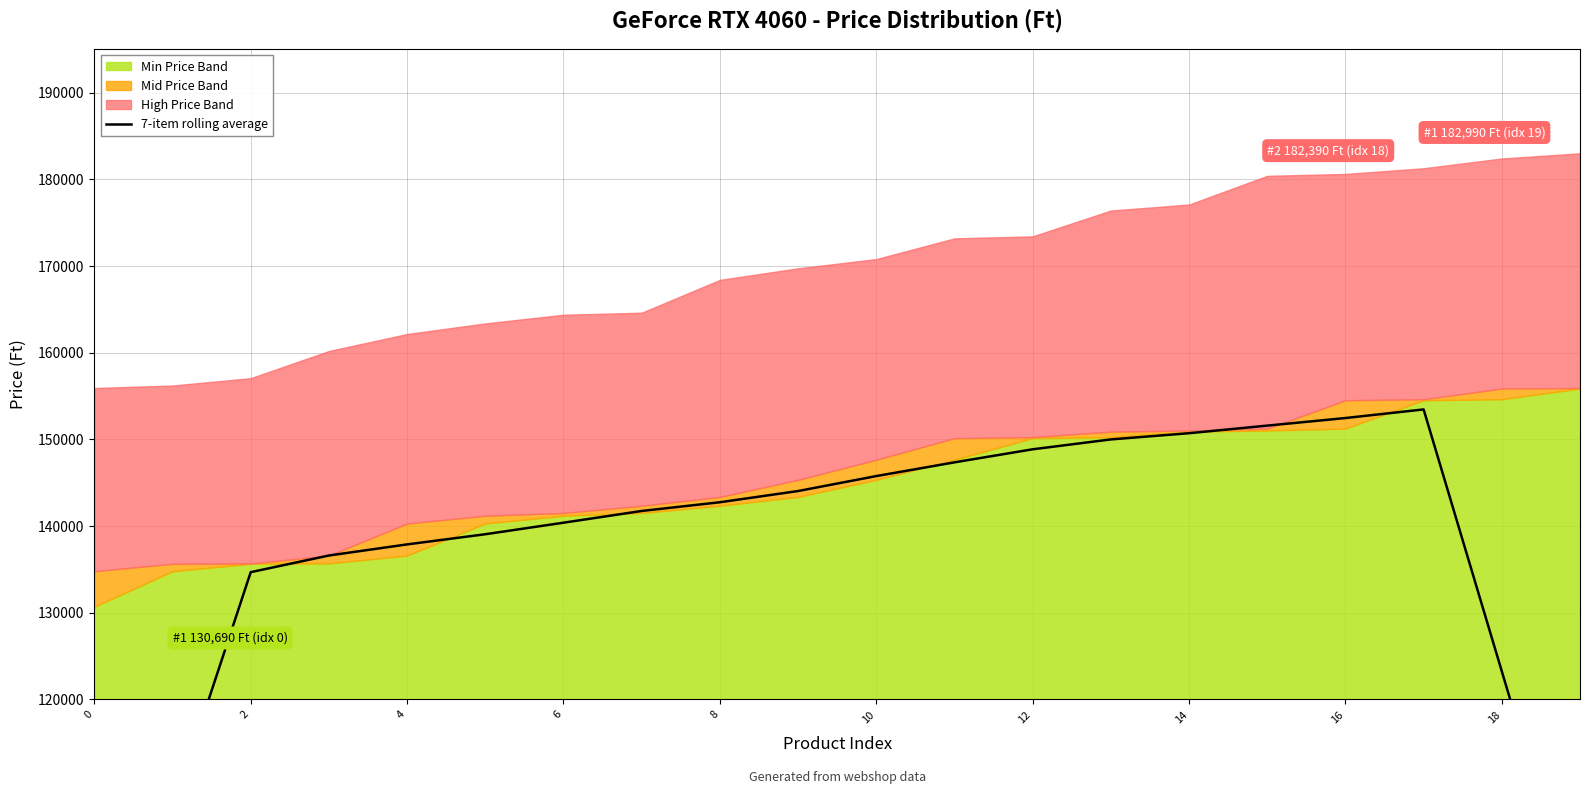

What is the difference between the values at 4 and 11?

12664.8